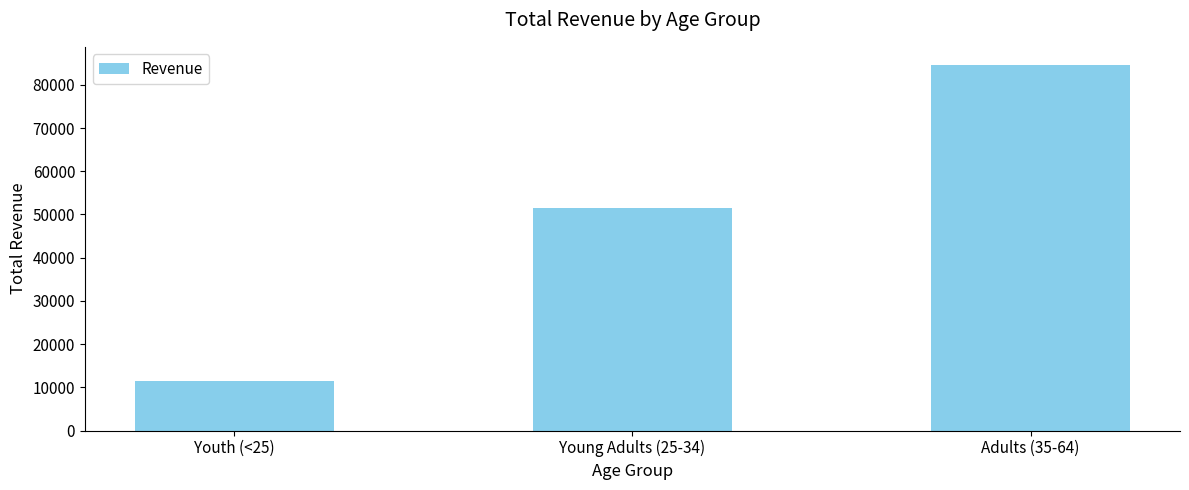

Rank the categories by value from highest to lowest.

Adults (35-64), Young Adults (25-34), Youth (<25)